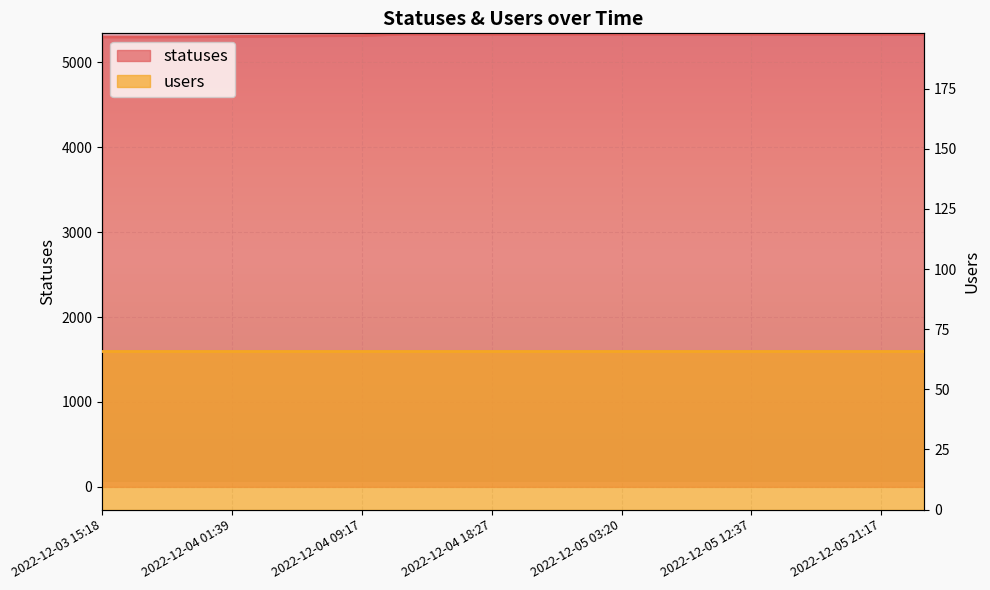

Where does the data first go above 5328?

2022-12-04 12:35